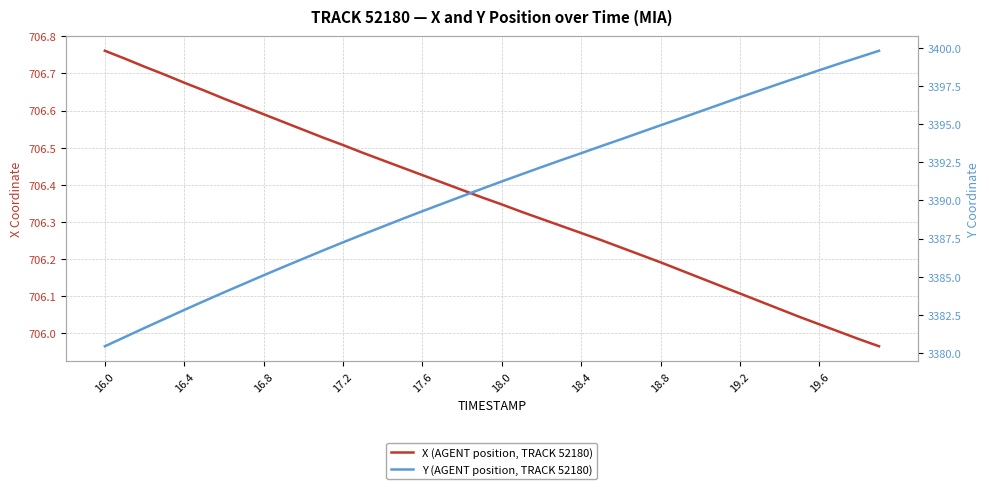

Rank the series by their average value, from lowest to highest.

X (AGENT position, TRACK 52180), Y (AGENT position, TRACK 52180)